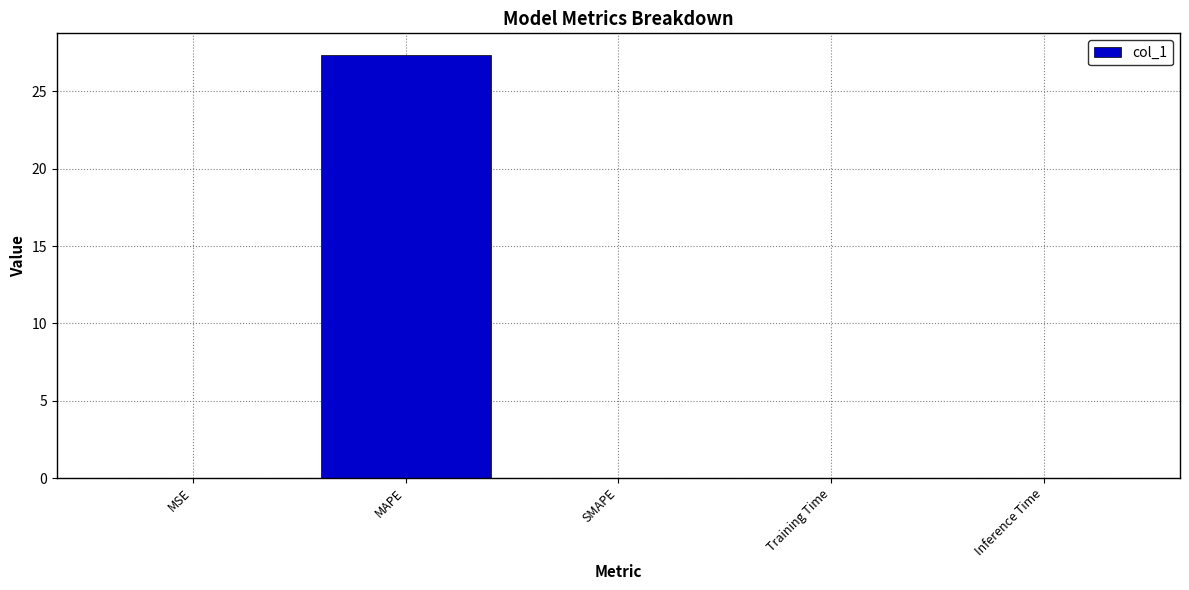

Is it true that the value at SMAPE is 9.2?

False